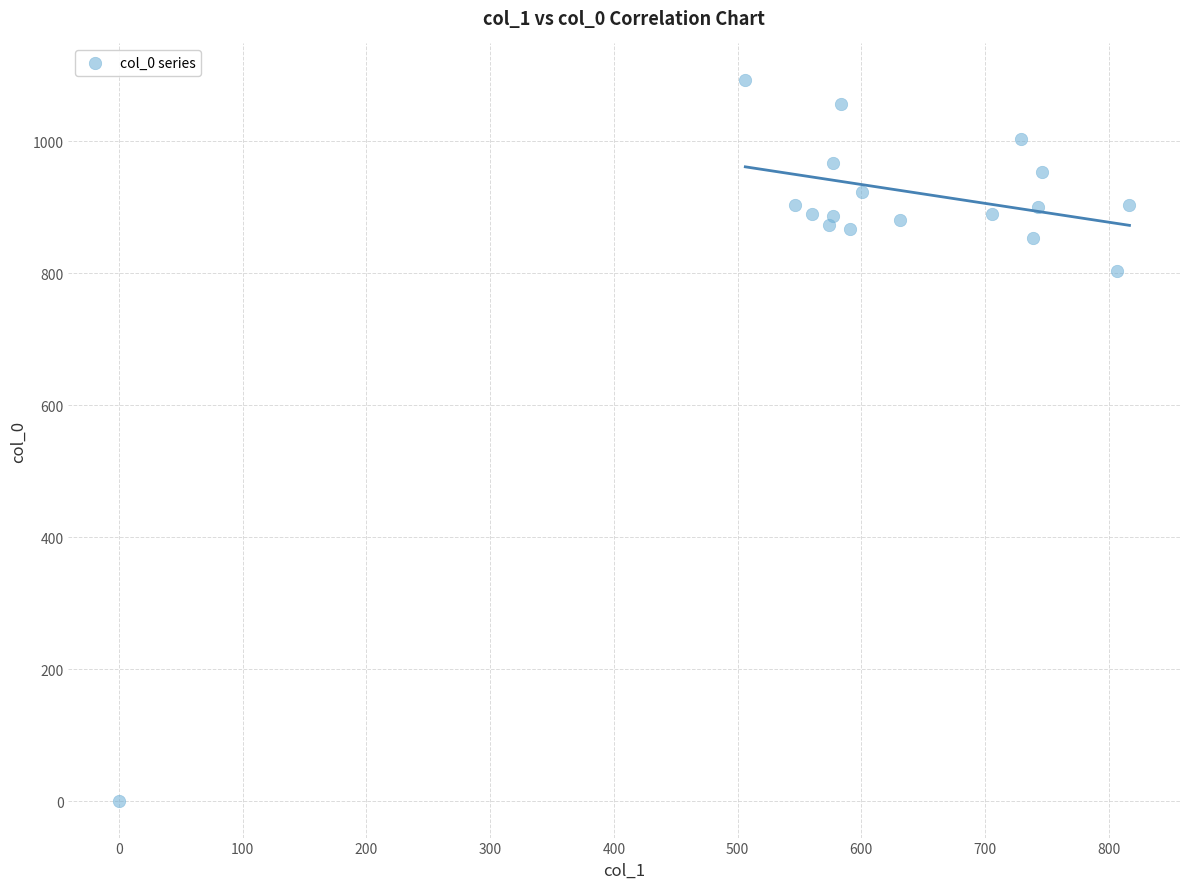

What Y value in the scatter plot is closest to 546?

803.3